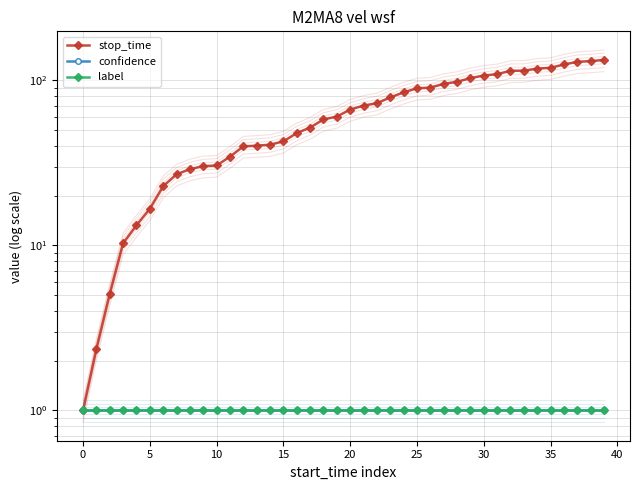

What is the maximum value shown in the chart?

132.6